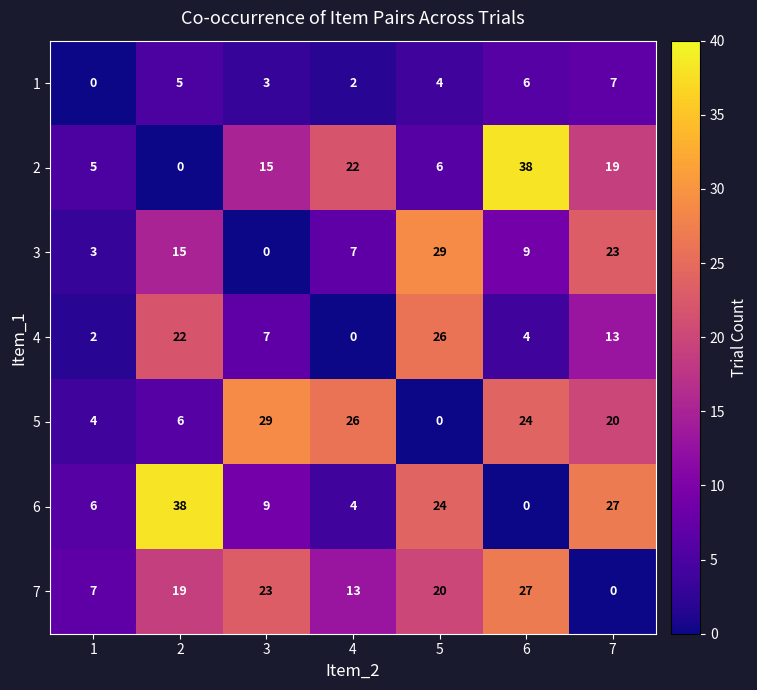

What is the maximum value shown in the chart?

38